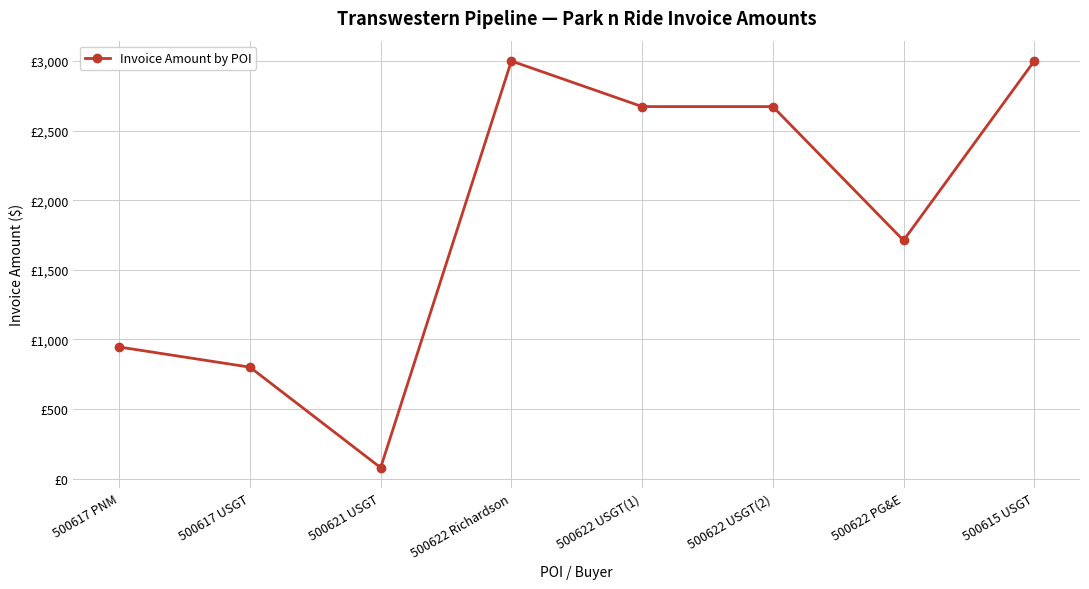

What position from the right is 500617 PNM?

8